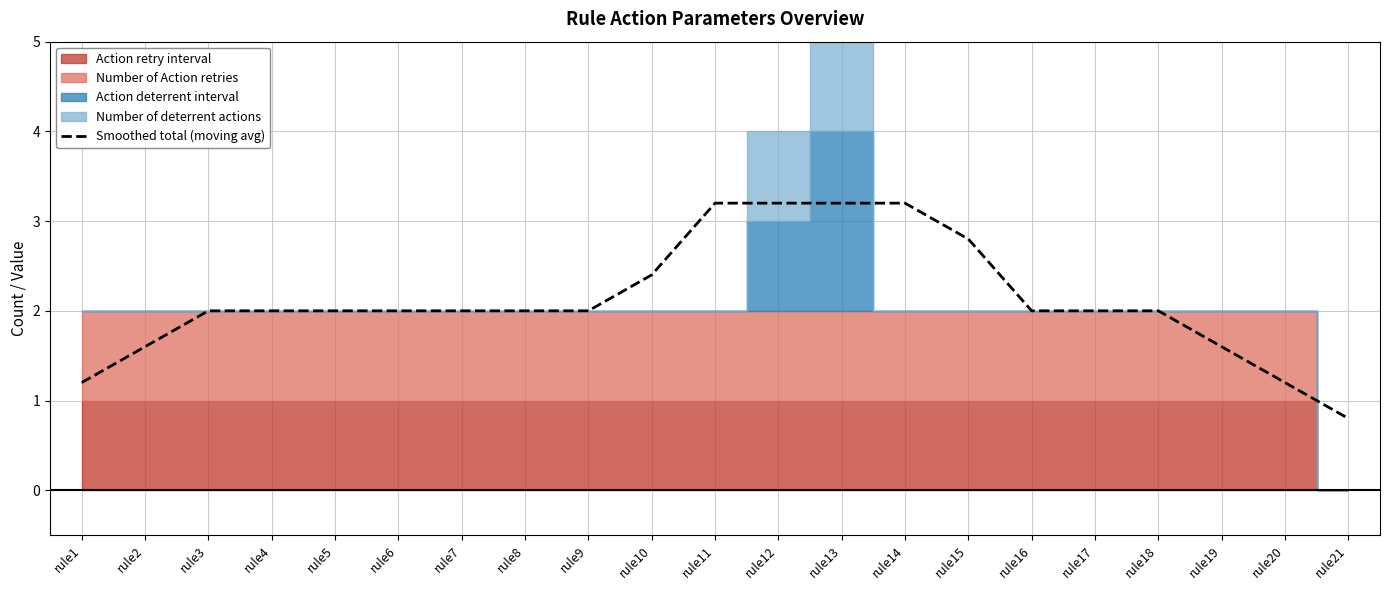

At which category does the chart reach its minimum across all series?

rule21